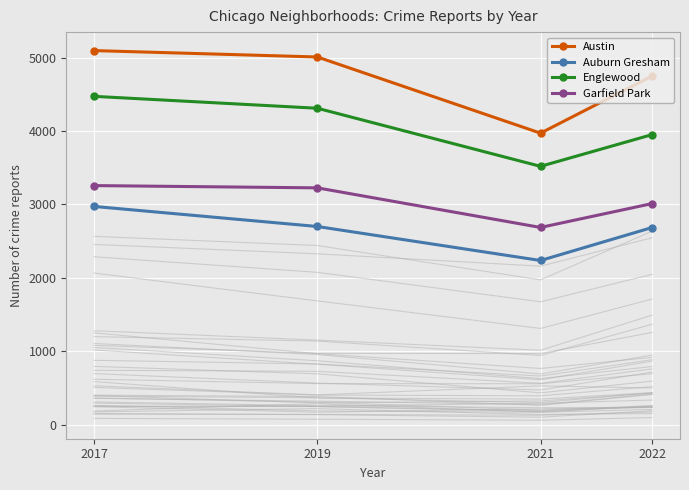

Rank the categories by Garfield Park value from highest to lowest.

2017, 2019, 2022, 2021